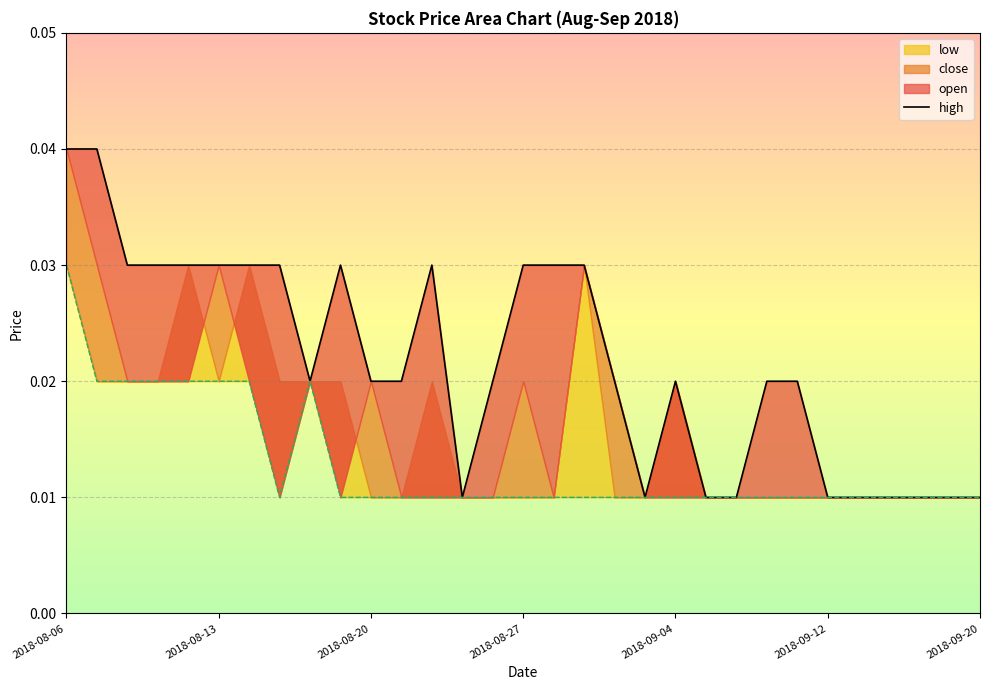

True or false: the data shows 0.0 at 2018-09-20.

True